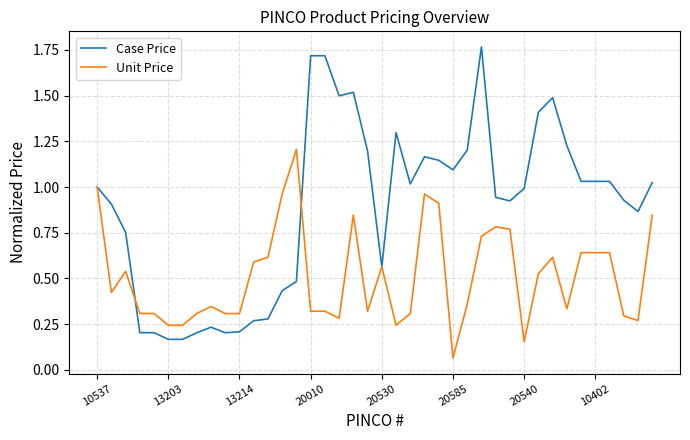

Which series has the largest total across all categories?

Case Price